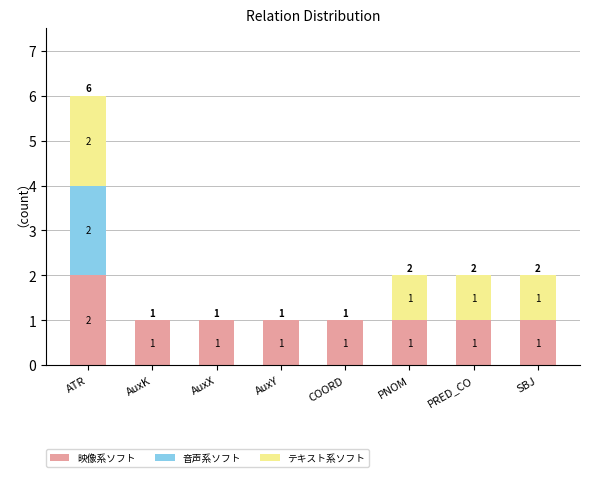

The value of 映像系ソフト at SBJ is 1. True or false?

True